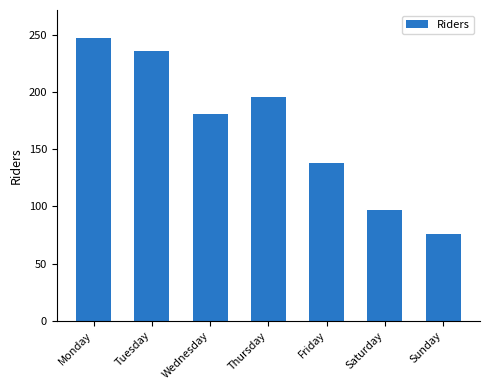

The chart shows a value of 76 at Sunday. True or false?

True